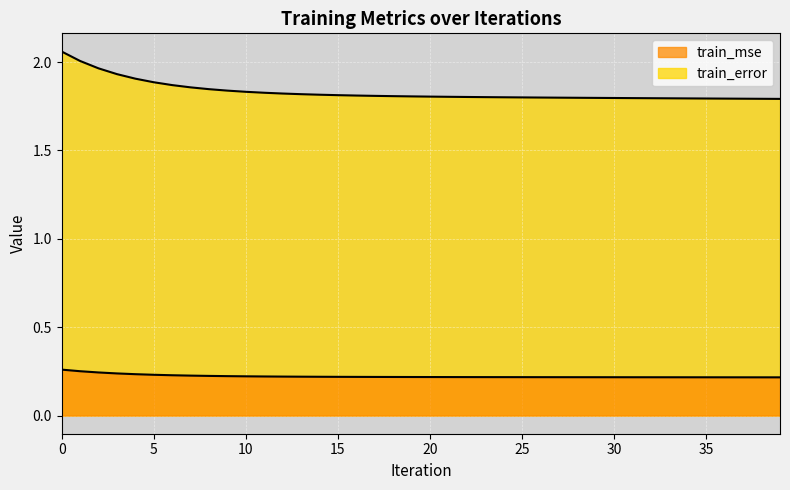

What is the value of the train_error point at the 40th from the left?

1.8